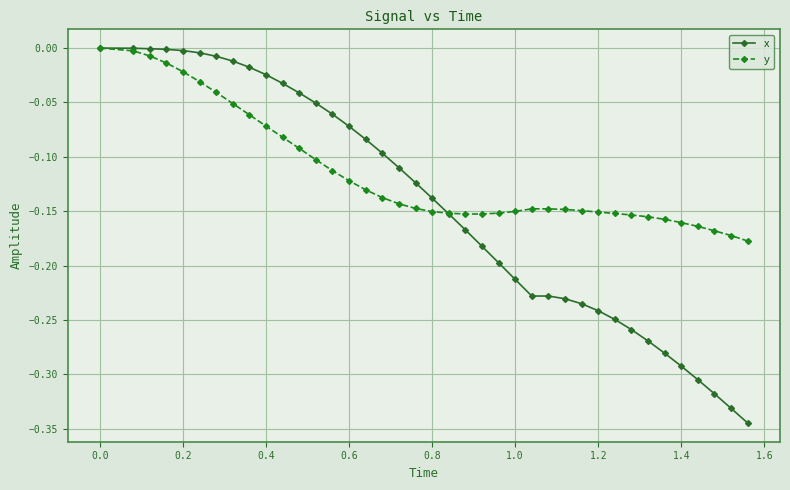

What is the sum of all x values?

-5.6